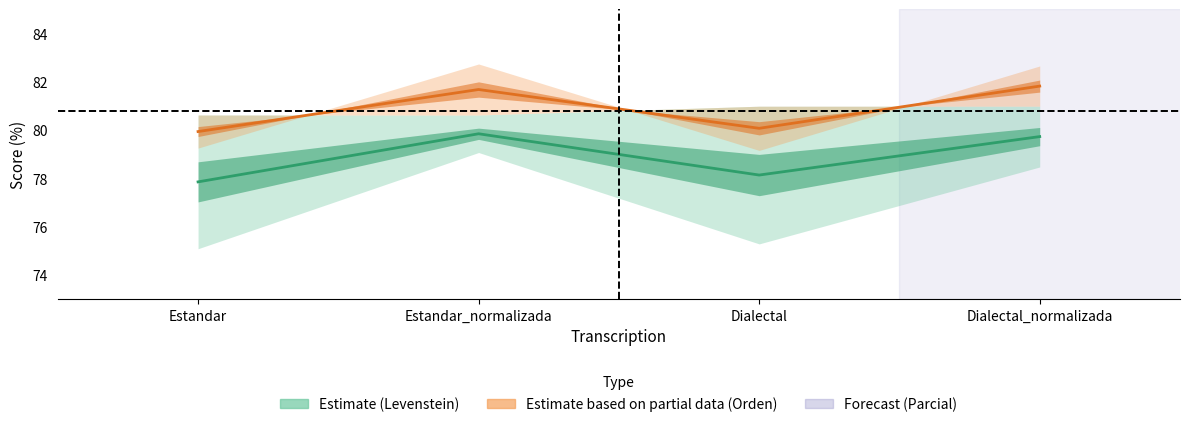

Reading right to left, list all the values displayed in this chart.

Levenstein: 79.7	78.1	79.9	77.9
Parcial: 81.8	80.1	81.7	79.9